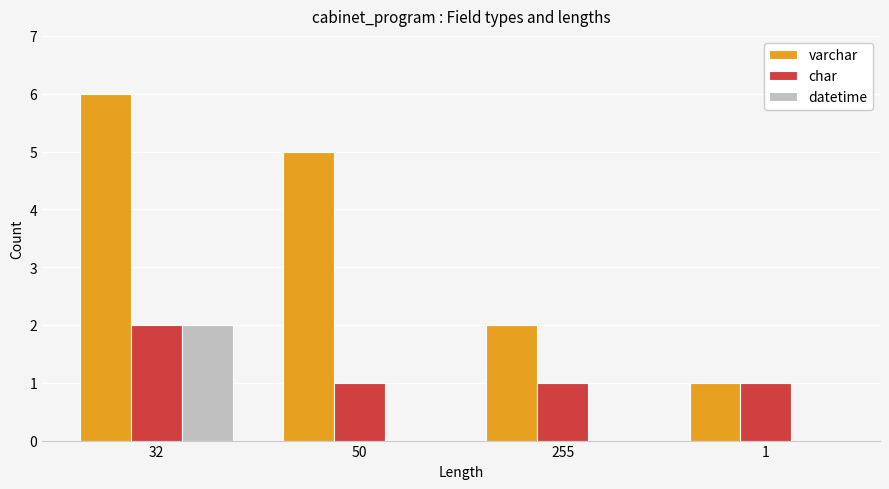

What is the average value of the varchar series?

4